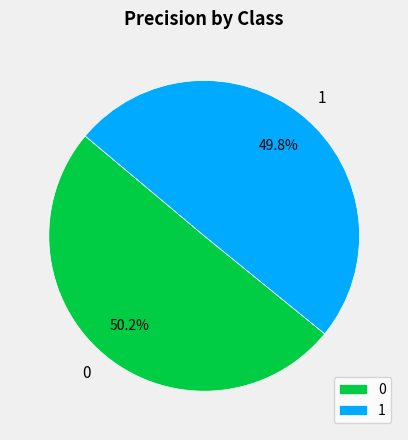

Is there any slice that represents more than half of the pie?

Yes